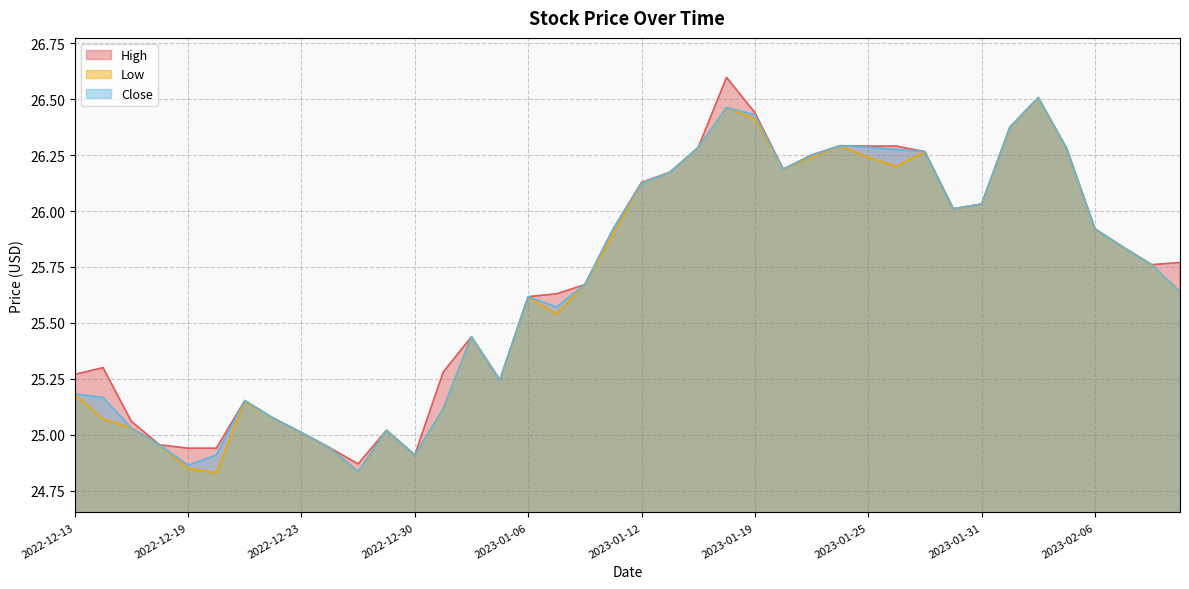

In Low, how many points are higher than both neighbors (excluding endpoints)?

8